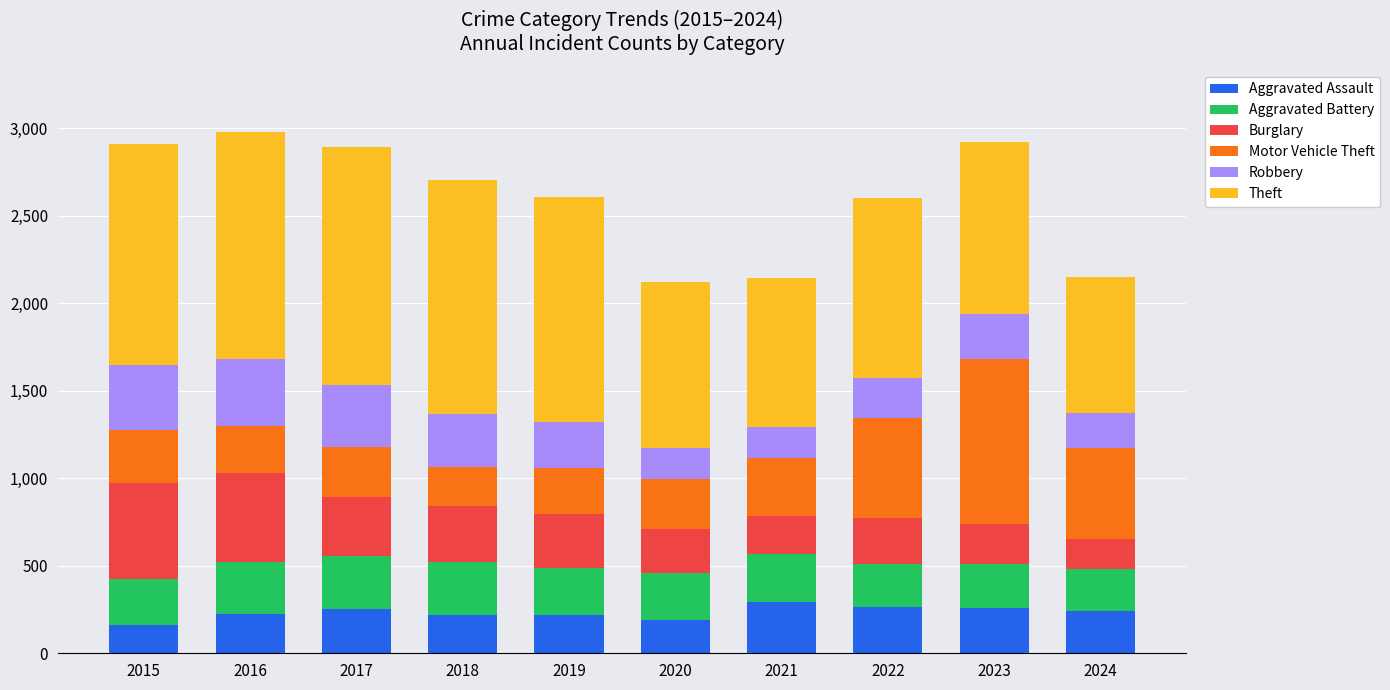

True or false: Aggravated Assault has a value of 109 at 2016.

False